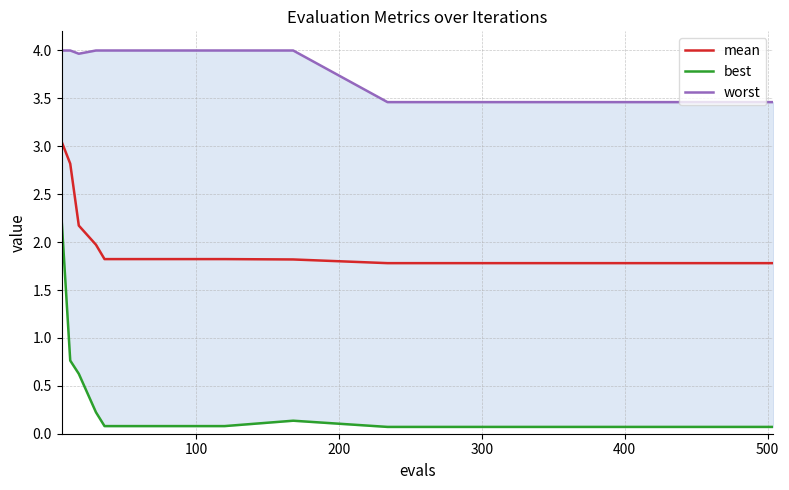

How many interior local valleys does the worst series have?

1